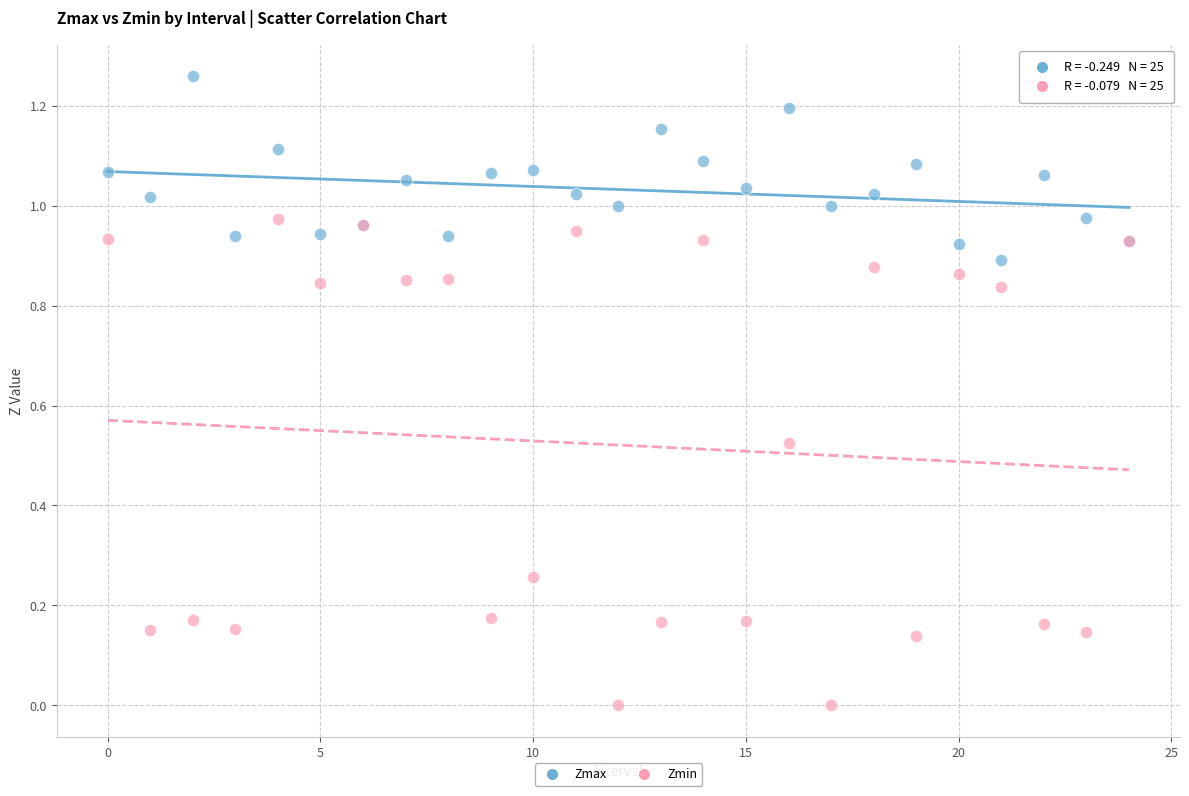

Which series has the widest spread of Y values?

Zmin